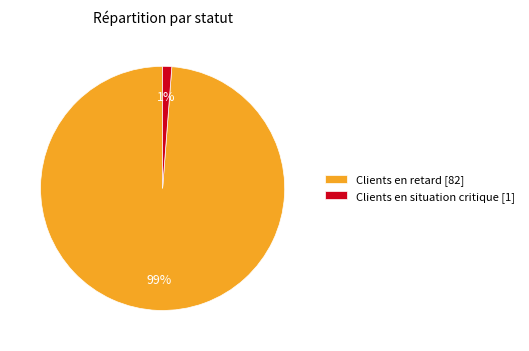

To the nearest percent, what is the combined percentage of Clients en situation critique and Clients en retard?

100%